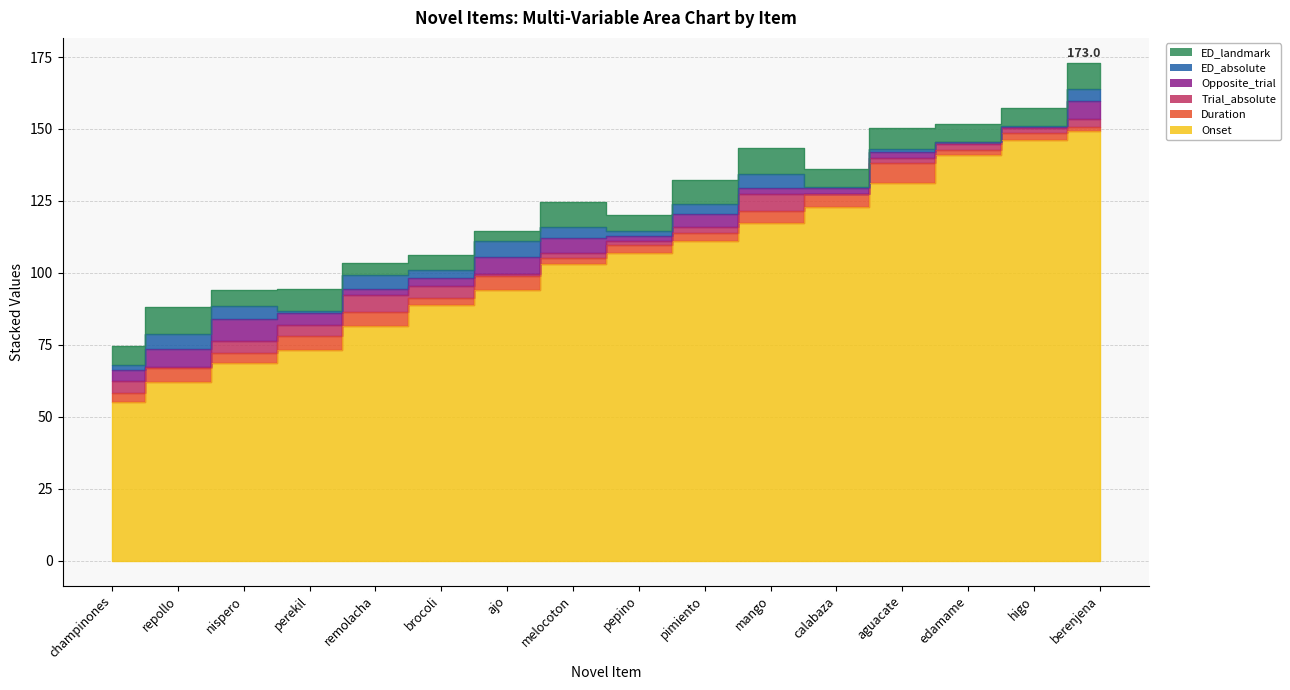

Reading right to left, extract all data points from this chart.

Onset: 149.3	146.1	140.9	131.3	123.0	117.5	111.2	106.8	103.1	93.9	88.8	81.4	73.1	68.7	62.1	55.2
Duration: 1.3	2.4	1.8	6.8	4.4	3.9	2.6	2.8	2.0	5.2	2.6	5.0	5.0	3.5	4.9	3.2
Trial_absolute: 3.0	2.0	2.0	1.8	0.2	6.0	2.0	1.3	2.0	0.4	4.0	6.0	4.0	4.0	0.5	4.0
Opposite_trial: 6.0	0.2	0.6	2.0	2.0	2.0	4.6	2.0	5.0	6.0	2.8	2.0	4.0	7.8	6.0	4.0
ED_absolute: 4.4	0.4	0.1	1.3	0.4	4.8	3.6	1.5	4.0	5.4	2.8	4.8	0.8	4.5	5.4	1.6
ED_landmark: 9.0	6.2	6.4	7.1	6.2	9.1	8.4	5.7	8.6	3.7	5.2	4.2	7.6	5.4	9.2	6.4